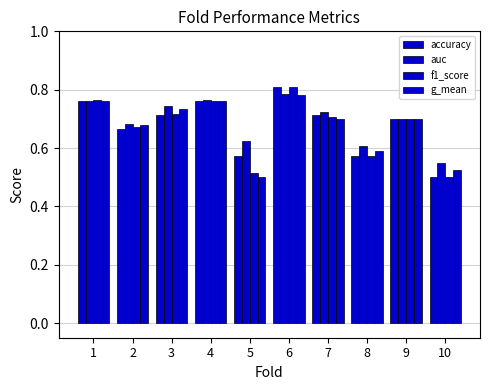

At which category is the sum across all series the highest?

6